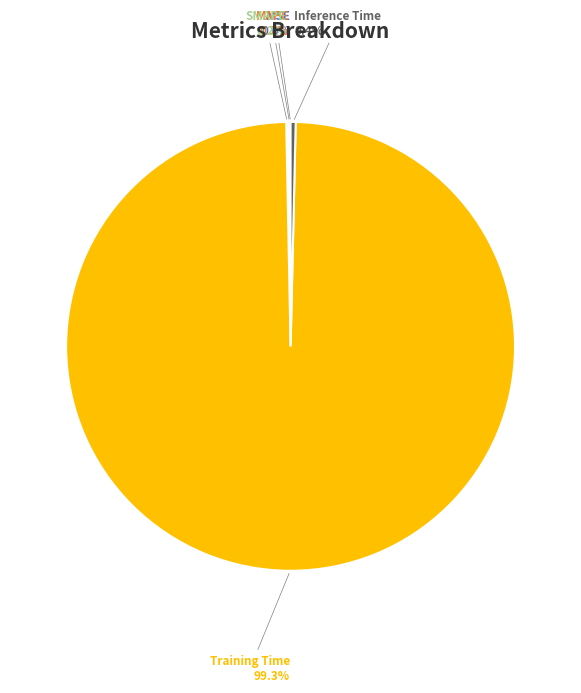

Does any single category account for the majority?

Yes